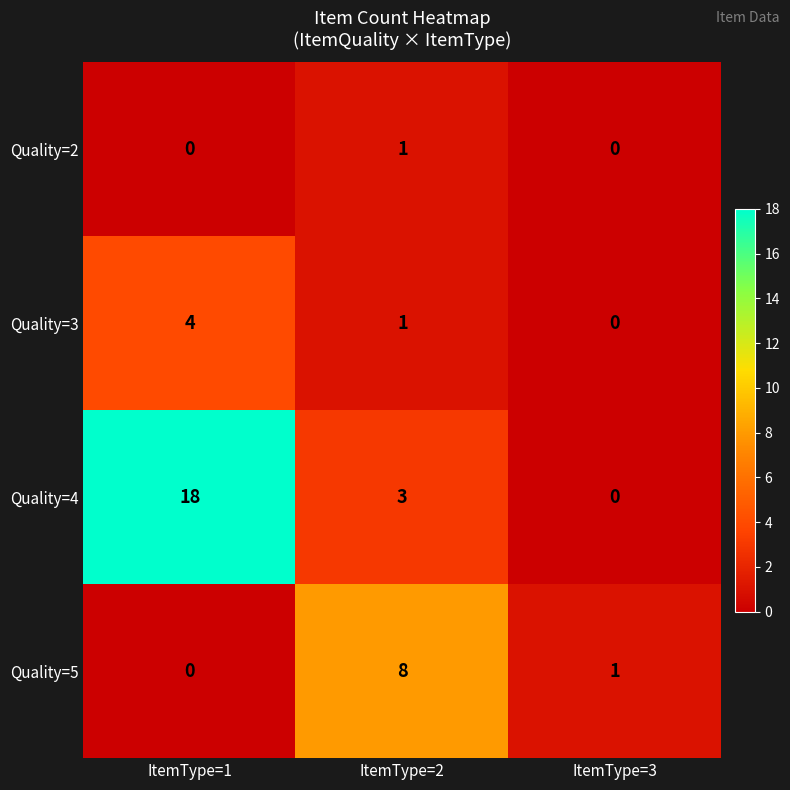

Which series has the largest range (max minus min)?

Quality=4